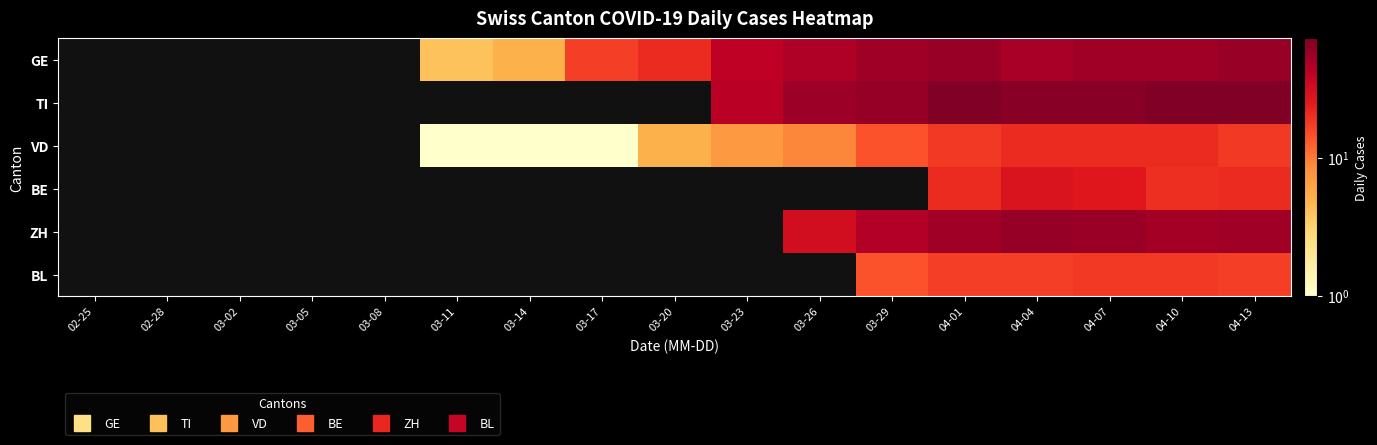

Which category has the lowest value across all series?

02-25